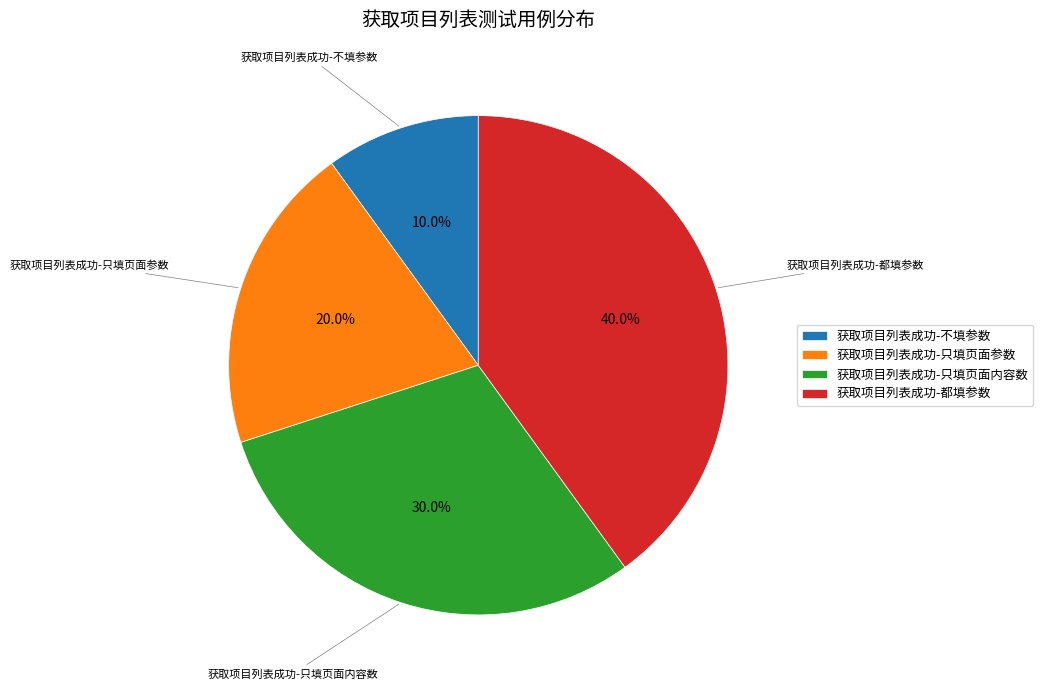

To the nearest percent, what is the combined percentage of 获取项目列表成功-只填页面参数 and 获取项目列表成功-只填页面内容数?

50%